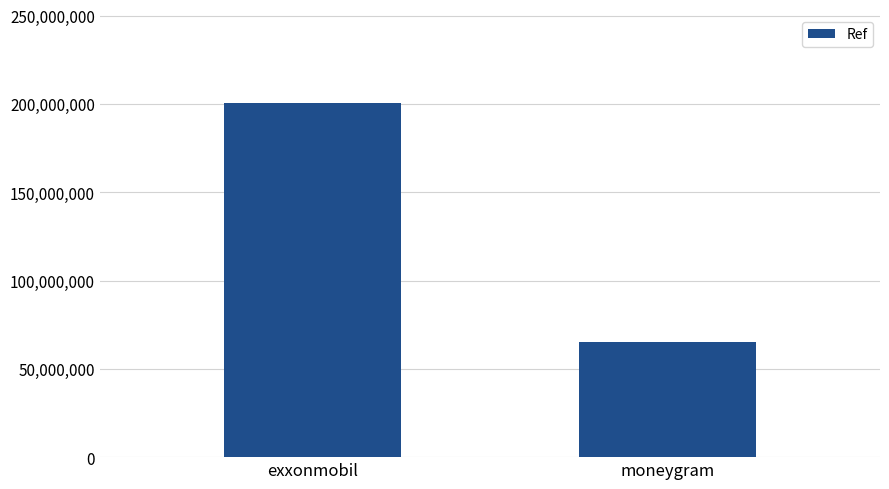

What is the label of the 1st bar from the right?

moneygram